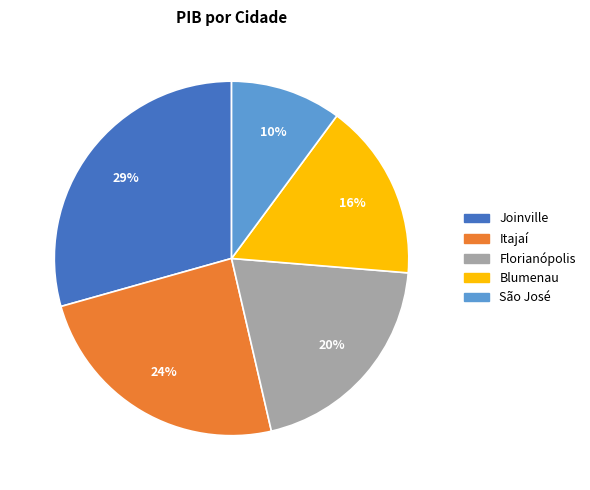

What is the ratio of the value at Joinville to the value at Blumenau?

1.8